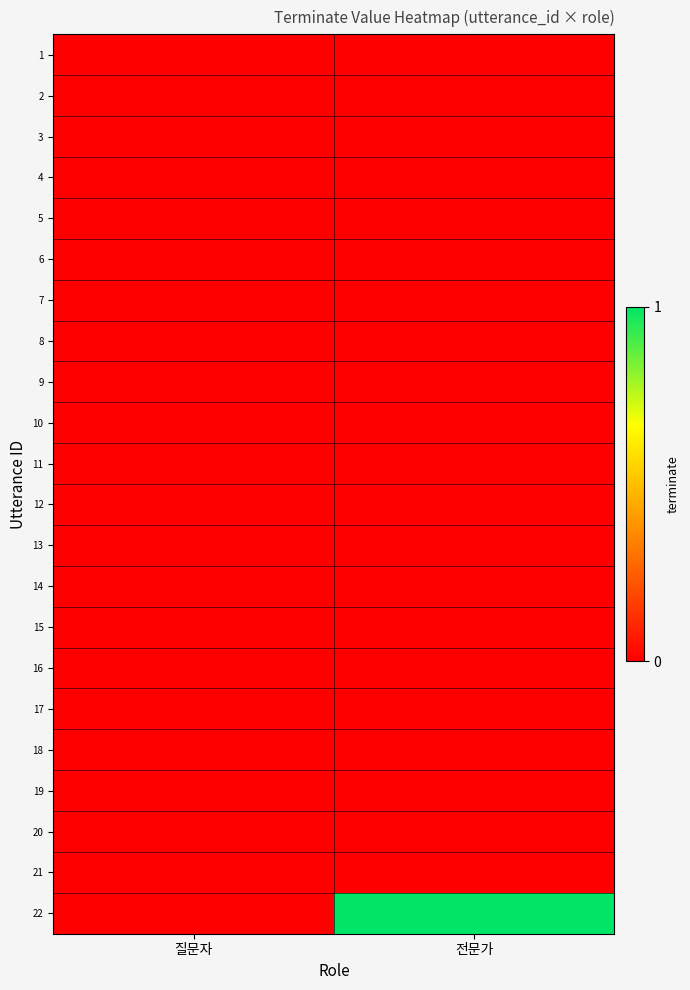

Which label corresponds to the largest value in the chart?

전문가